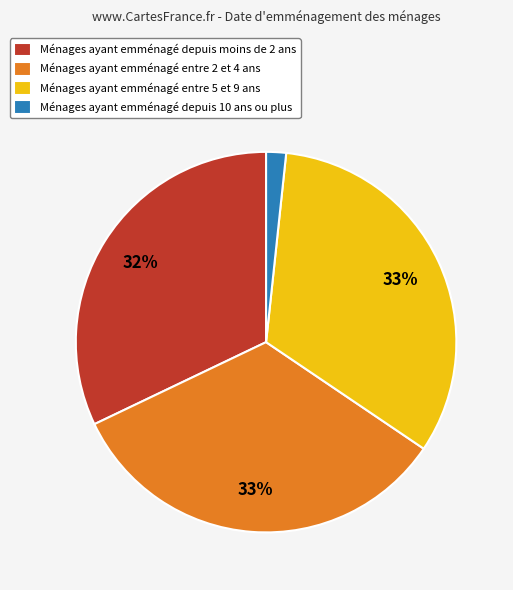

Count the number of slices in the pie.

4